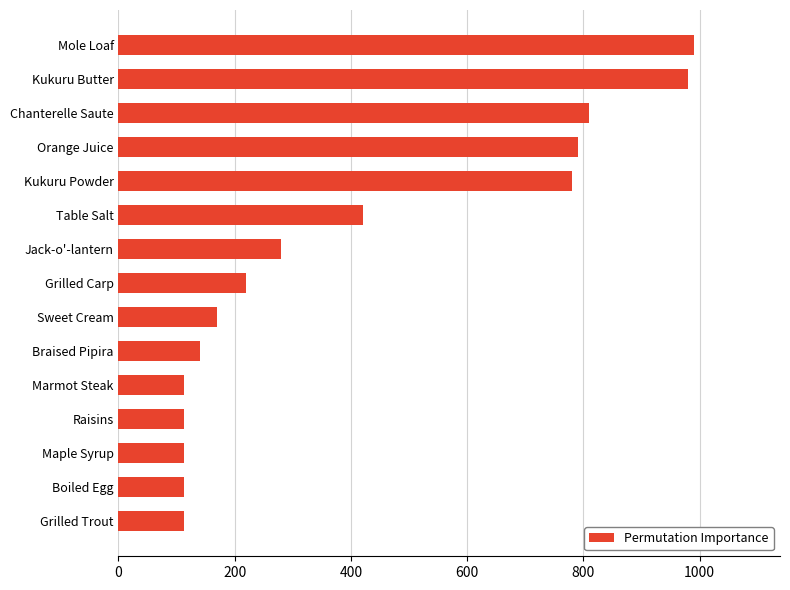

Which has a higher value, Grilled Carp or Maple Syrup?

Grilled Carp